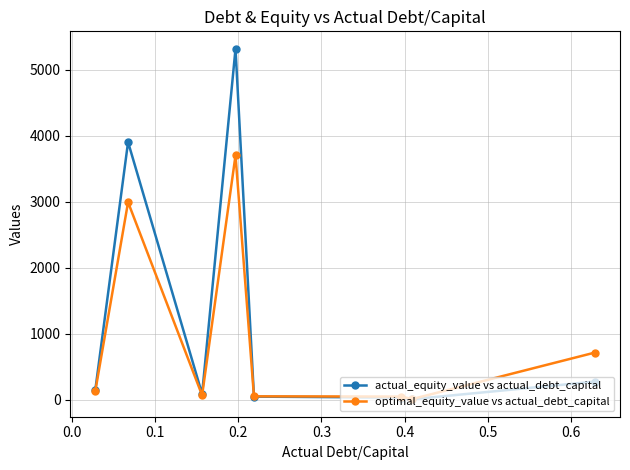

What is the greatest value displayed?

5317.3